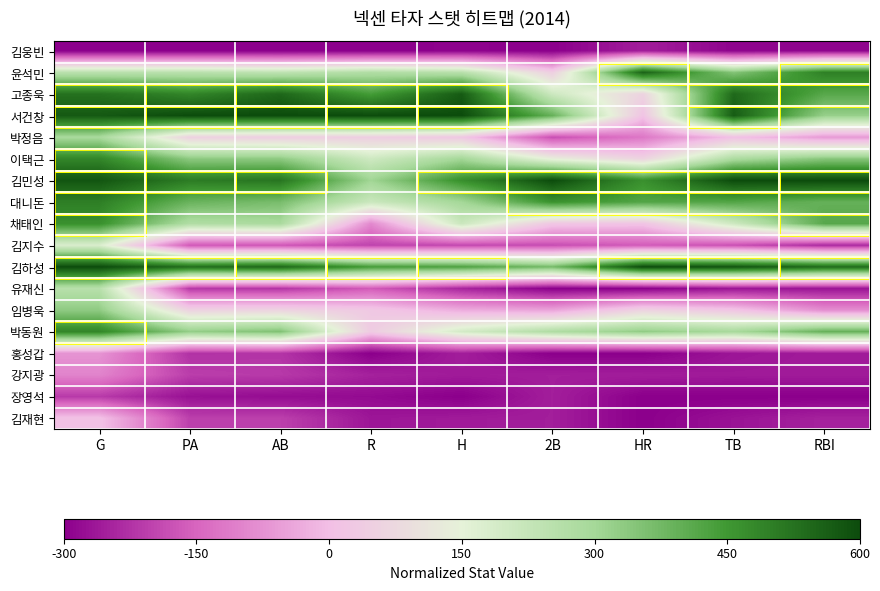

Which category has the highest value across all series?

PA